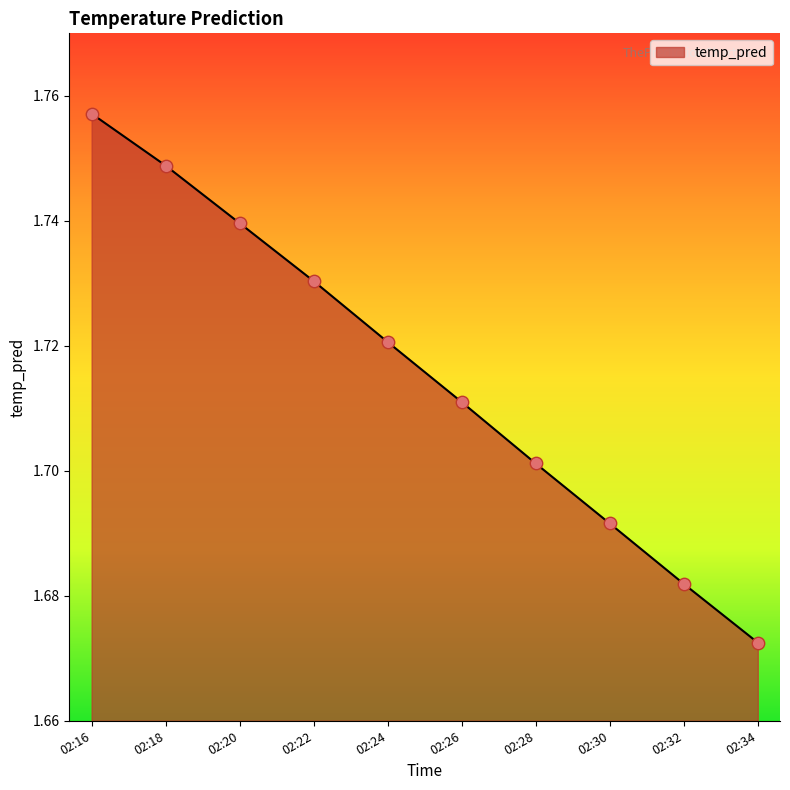

What is the ratio of the value at 02:24 to the value at 02:26?

1.0